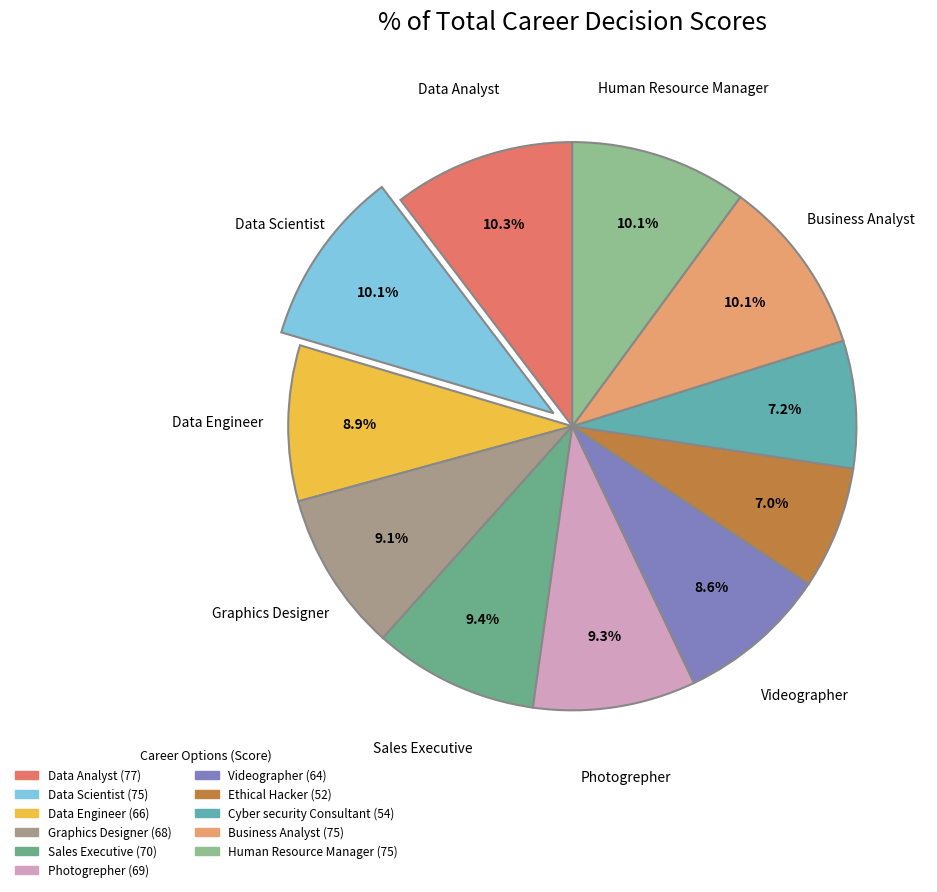

What is the smallest slice in the pie chart?

Ethical Hacker